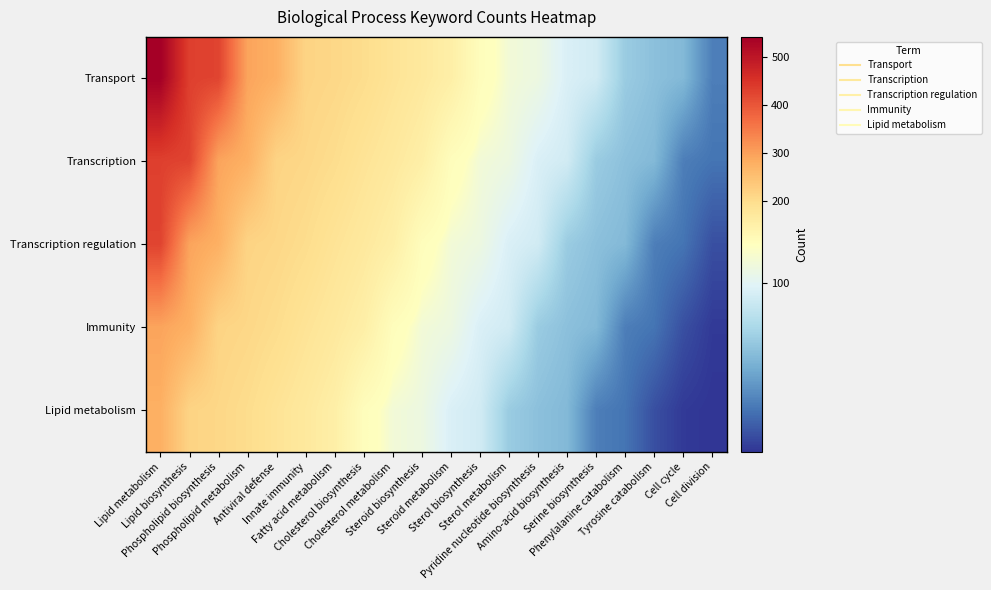

What is the smallest value displayed?

52